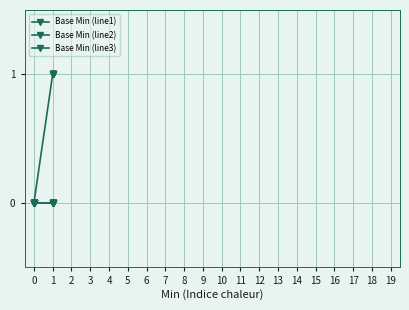

Is this an area chart (filled region under the line)?

No